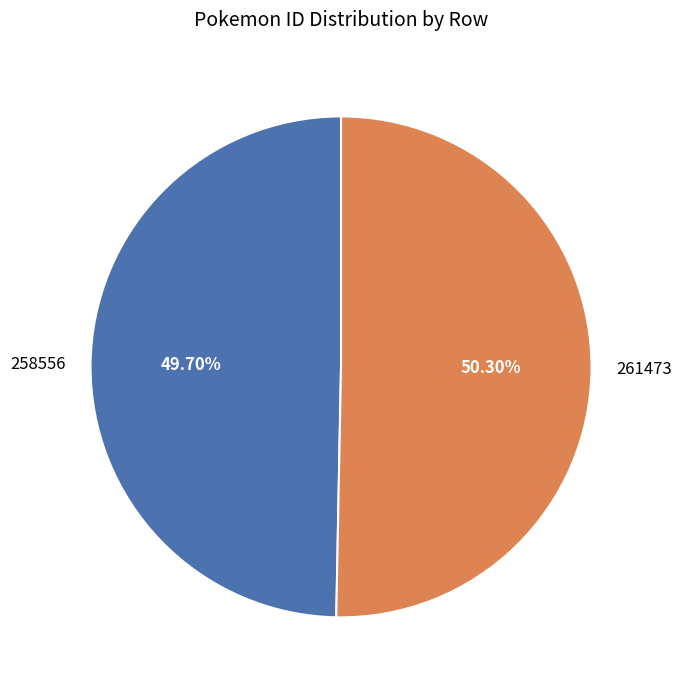

What is the smallest slice in the pie chart?

258556